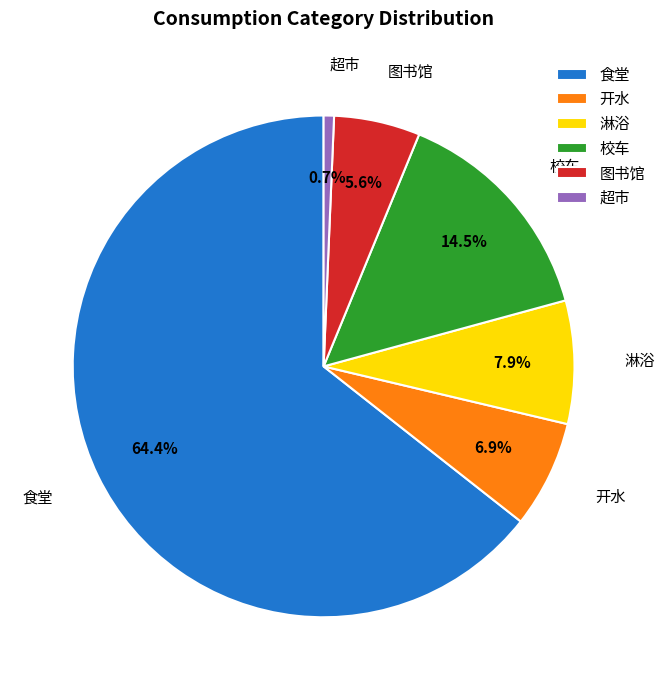

What percentage is NOT represented by 食堂?

35.6%